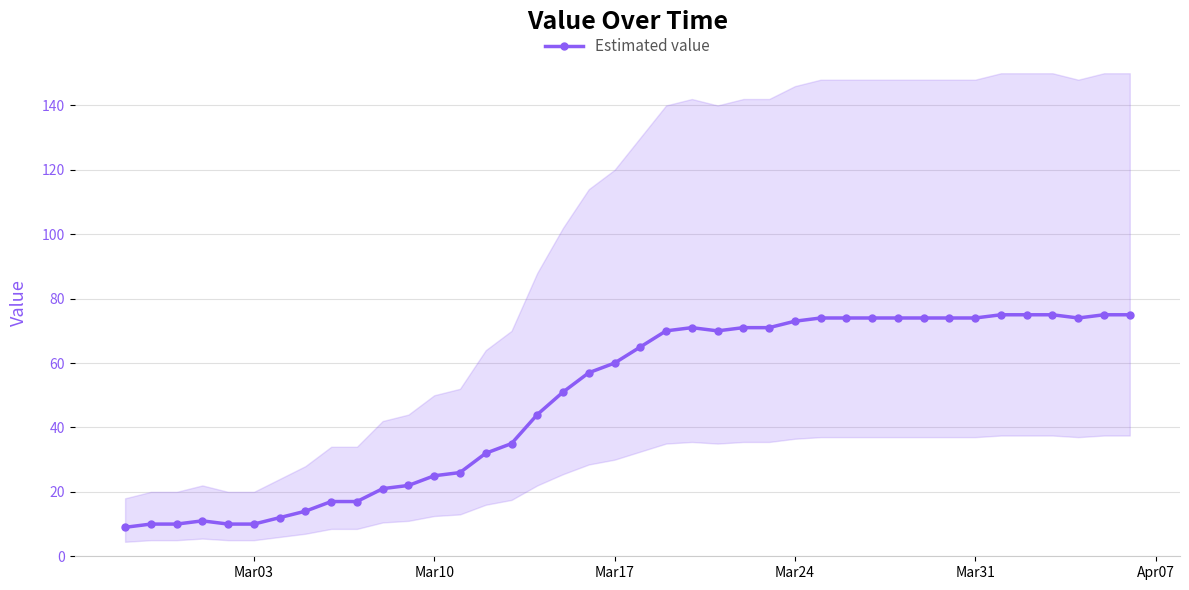

True or false: Estimated value has more than 1 interior local peaks.

True